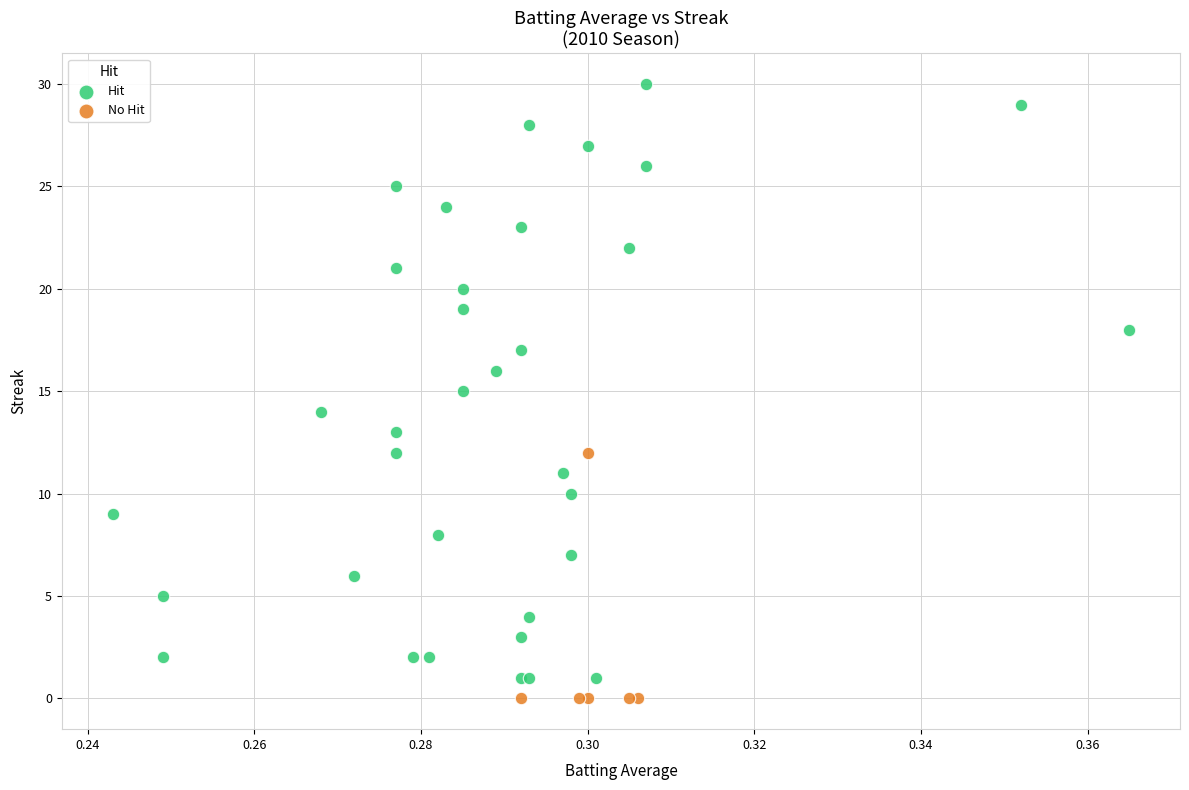

Which series has the widest spread of Y values?

Hit